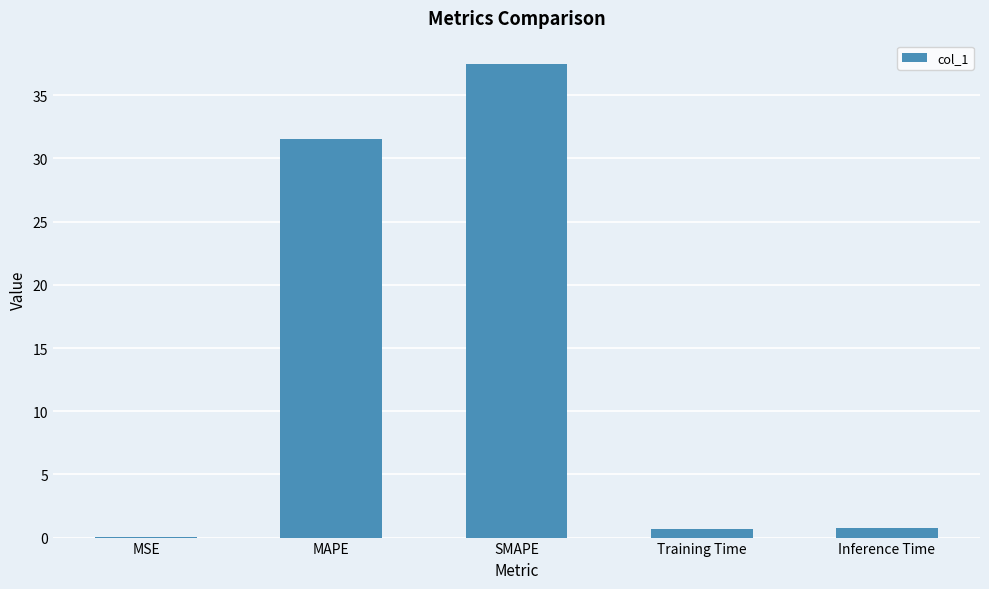

Which has a higher value, MSE or MAPE?

MAPE